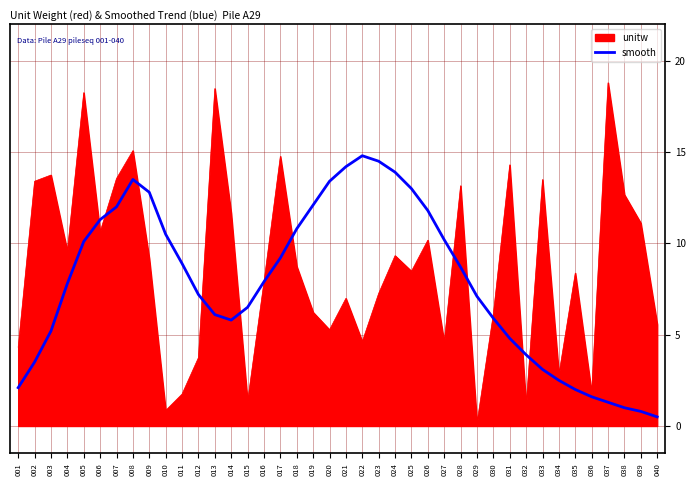

Rank the series by their maximum value, from lowest to highest.

smooth, unitw